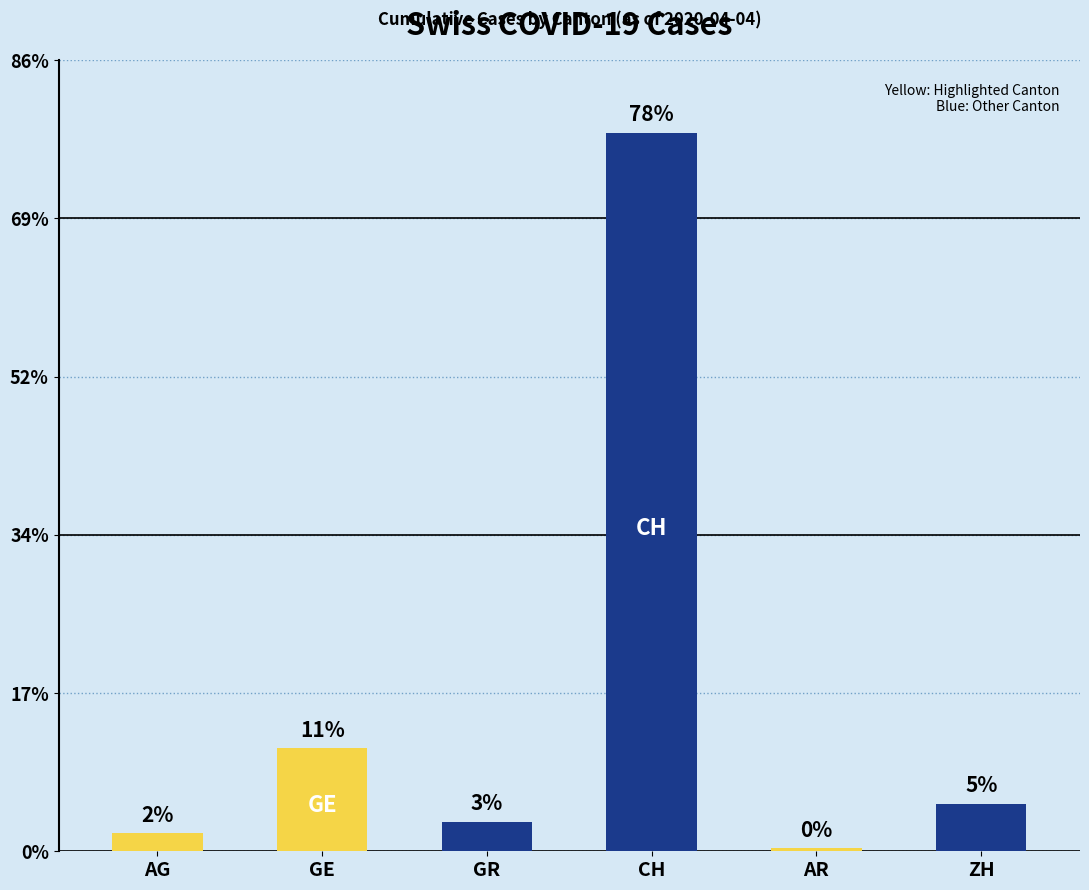

Does the chart contain any negative values?

No